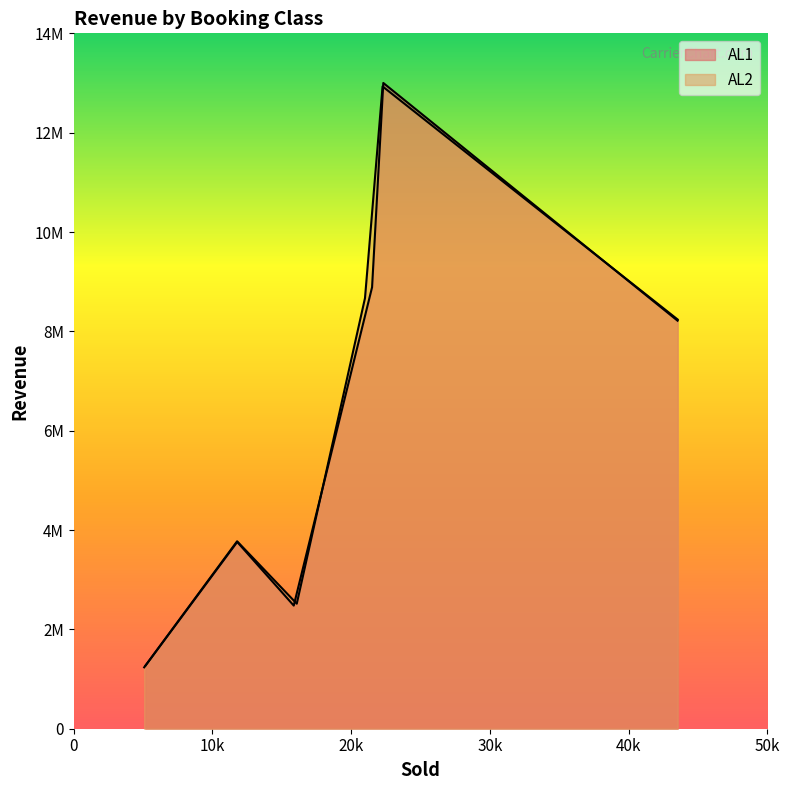

The value of AL1 at Y4 is 2454776. True or false?

False